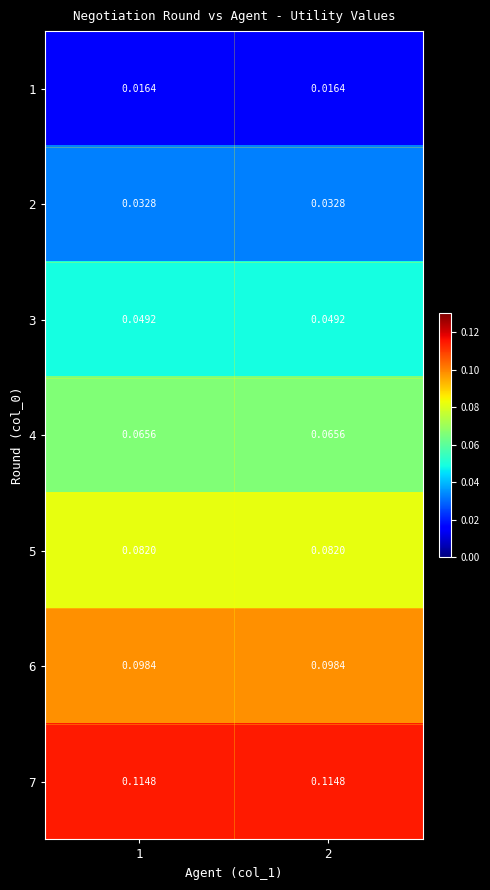

Is the value of 1 at 2 greater than the value of 5 at 2?

No